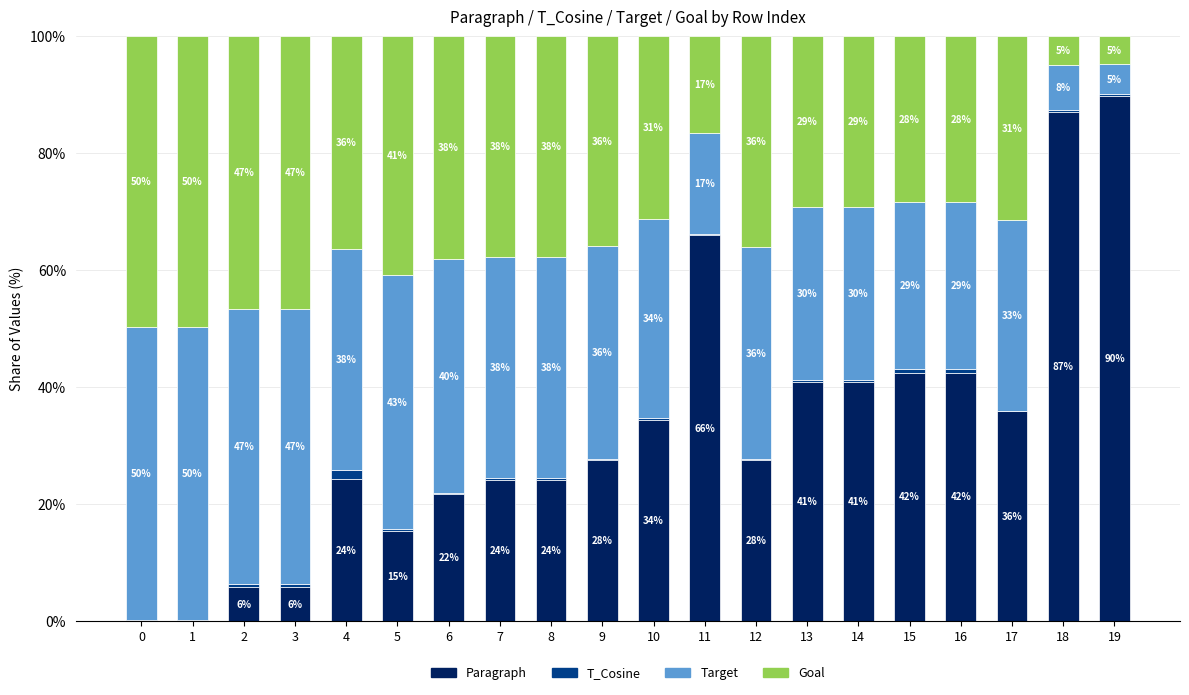

Are the bars horizontal?

No